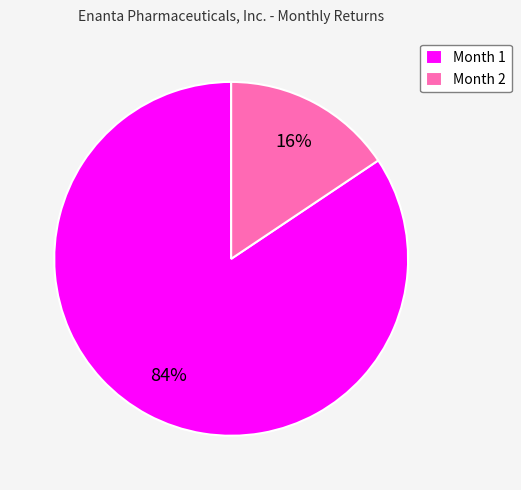

To the nearest percent, what is the combined percentage of Month 1 and Month 2?

100%